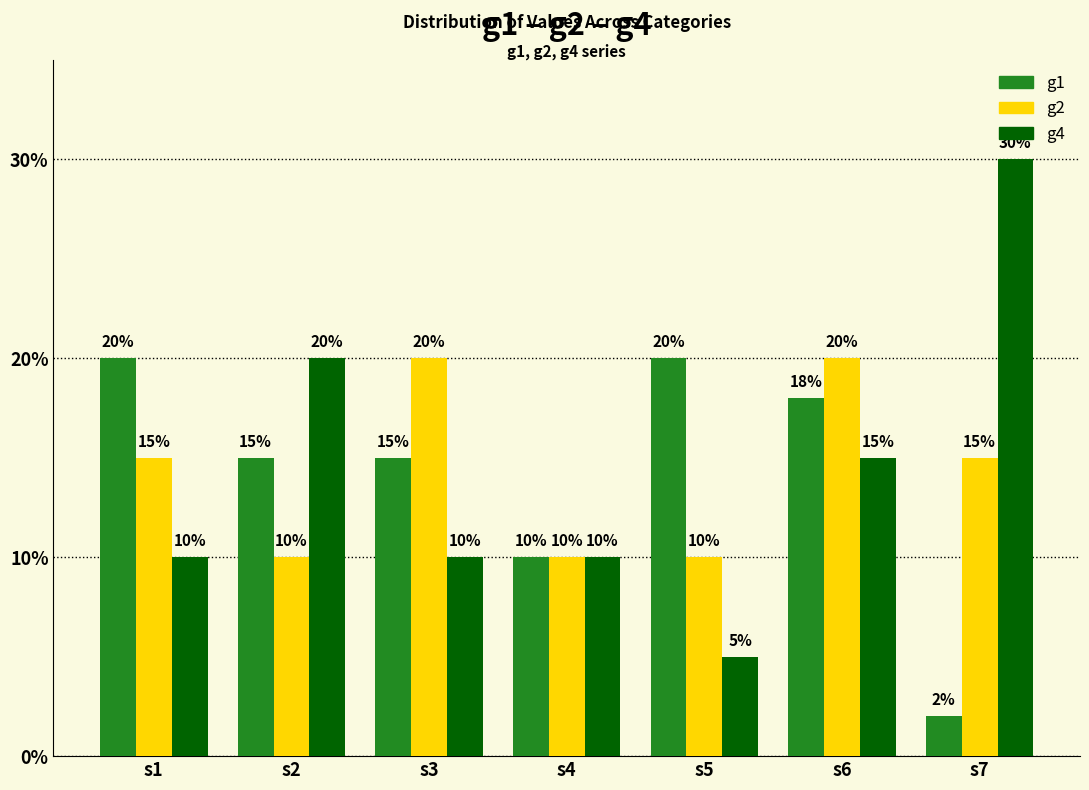

Are the bars grouped side by side (vs. stacked)?

Yes